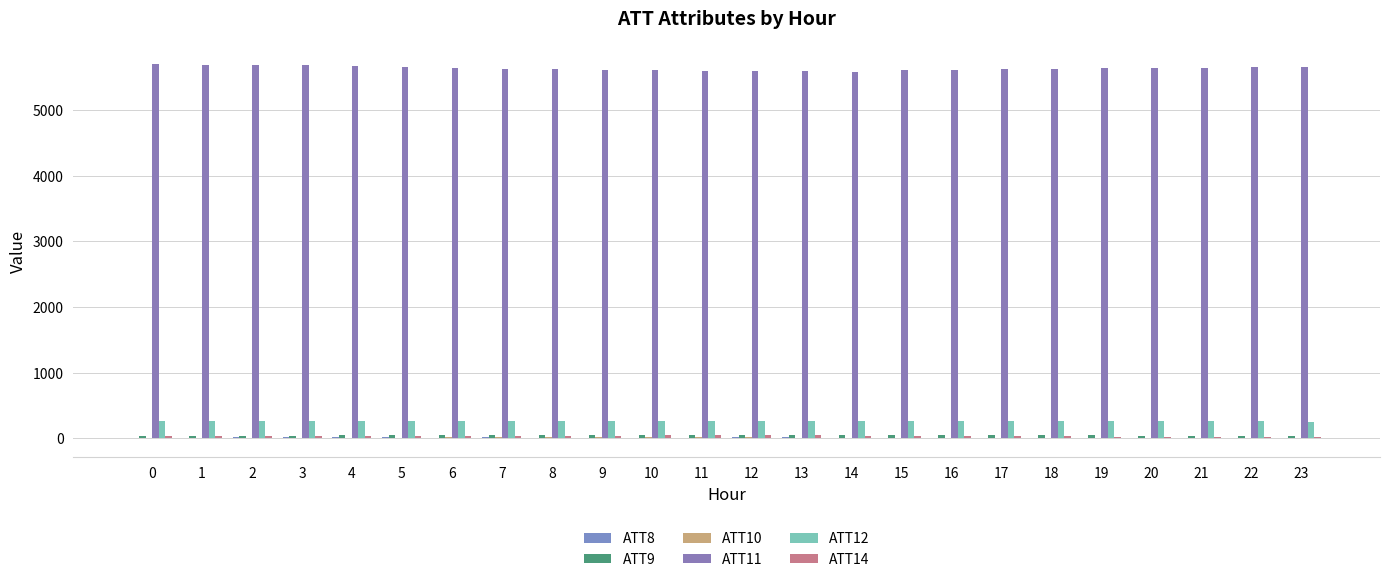

Count the number of data series in this chart.

6